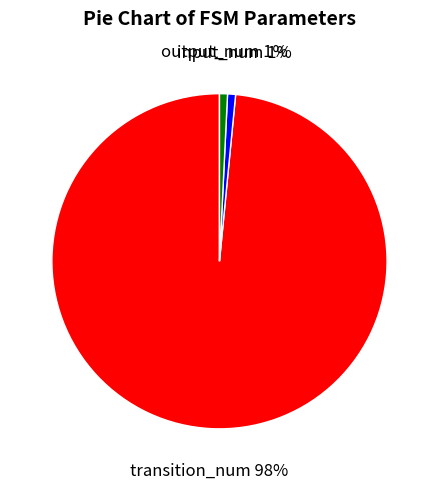

To the nearest percent, what portion does output_num represent?

1%